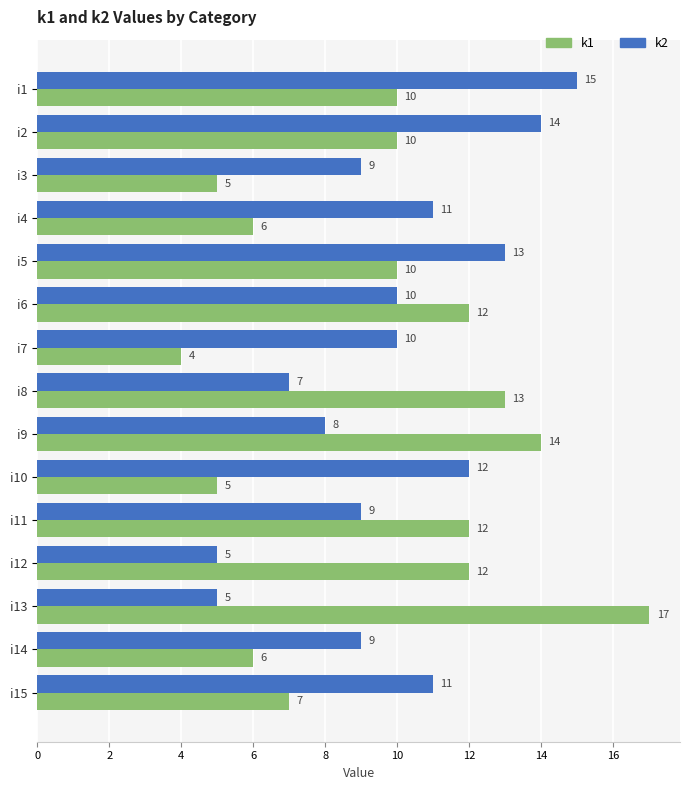

What is the difference between the maximum and minimum values in the k2 series?

10